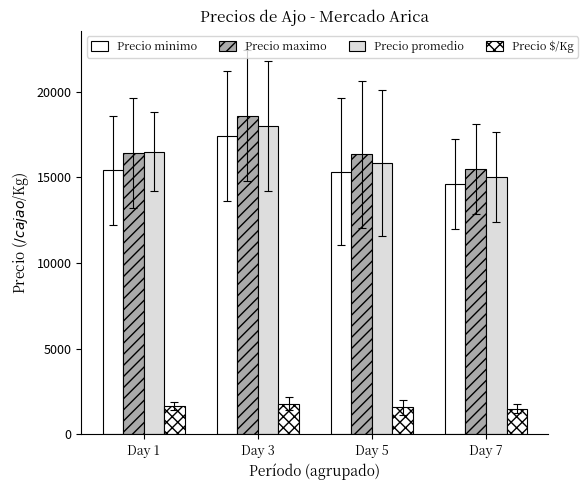

How many bars are there in each group?

4